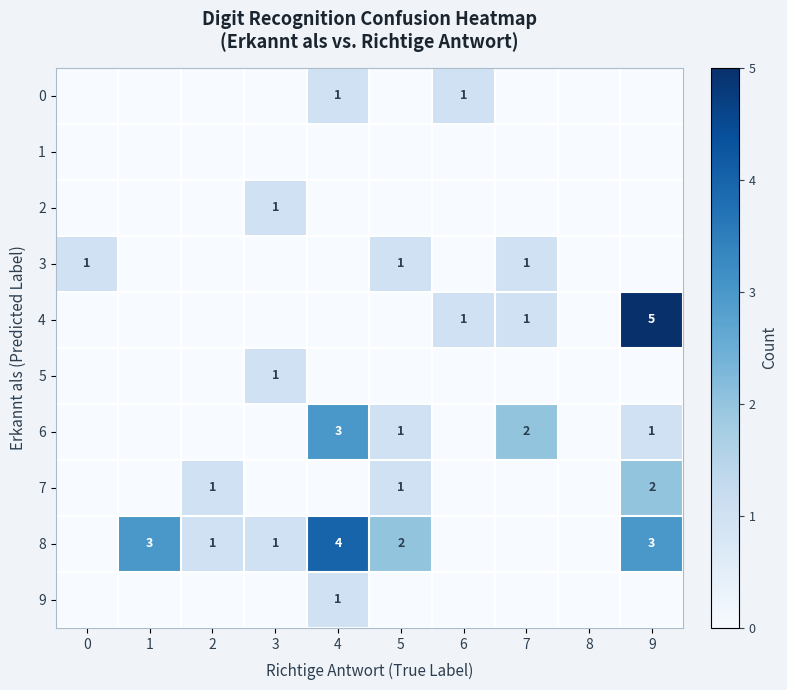

What is the spread (max minus min) of values at 7?

2